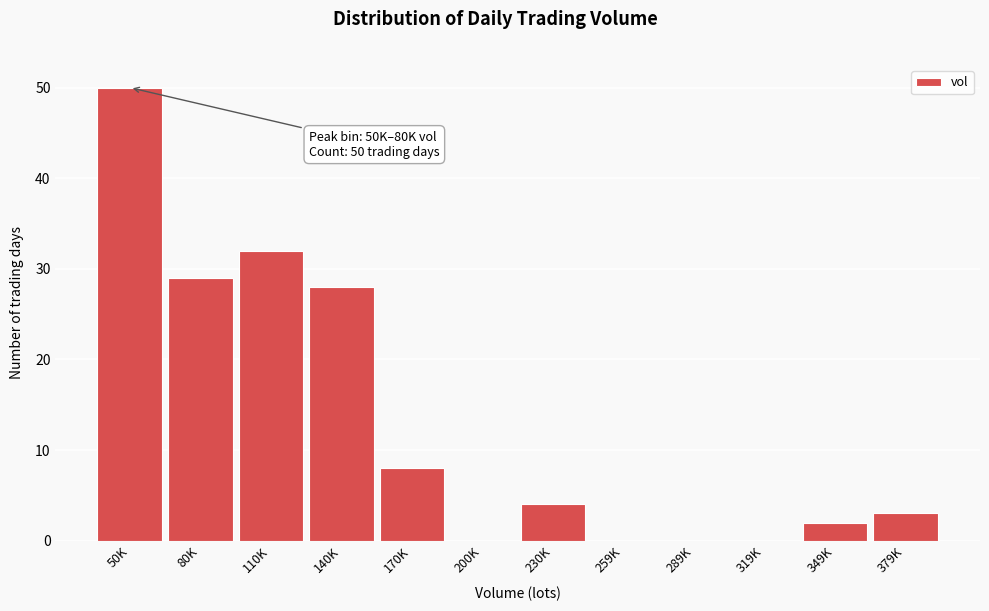

Reading left to right, extract all data points from this chart.

50K=50	80K=29	110K=32	140K=28	170K=8	200K=0	230K=4	259K=0	289K=0	319K=0	349K=2	379K=3